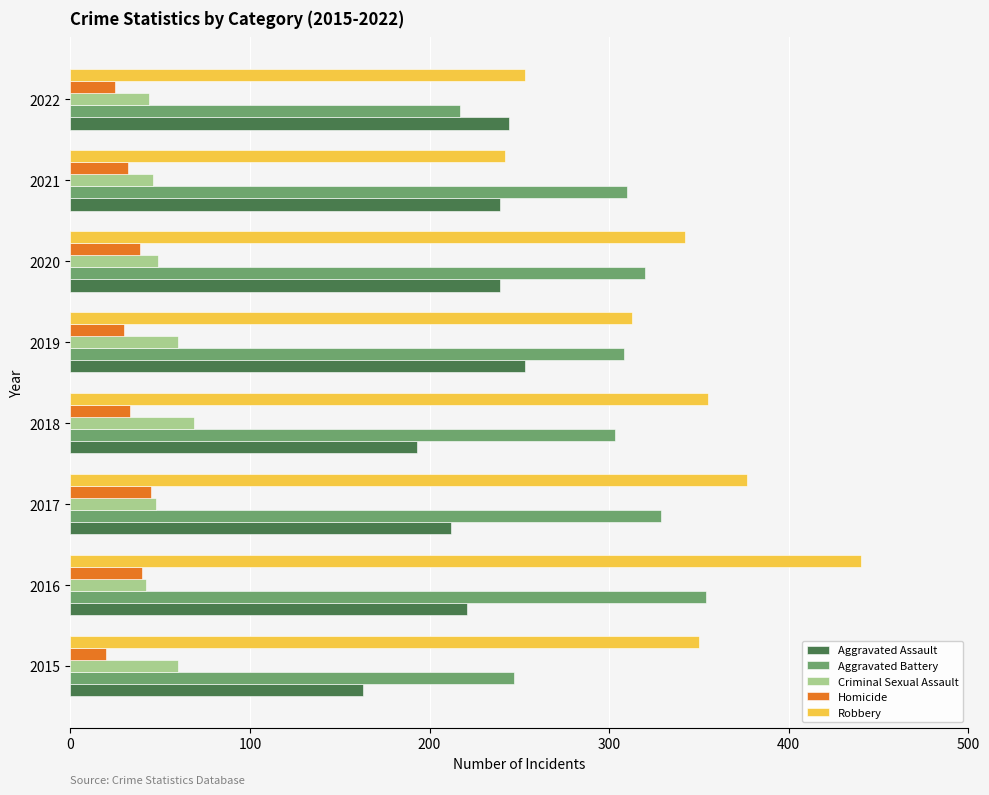

The Robbery series shows 168 at 2022. True or false?

False